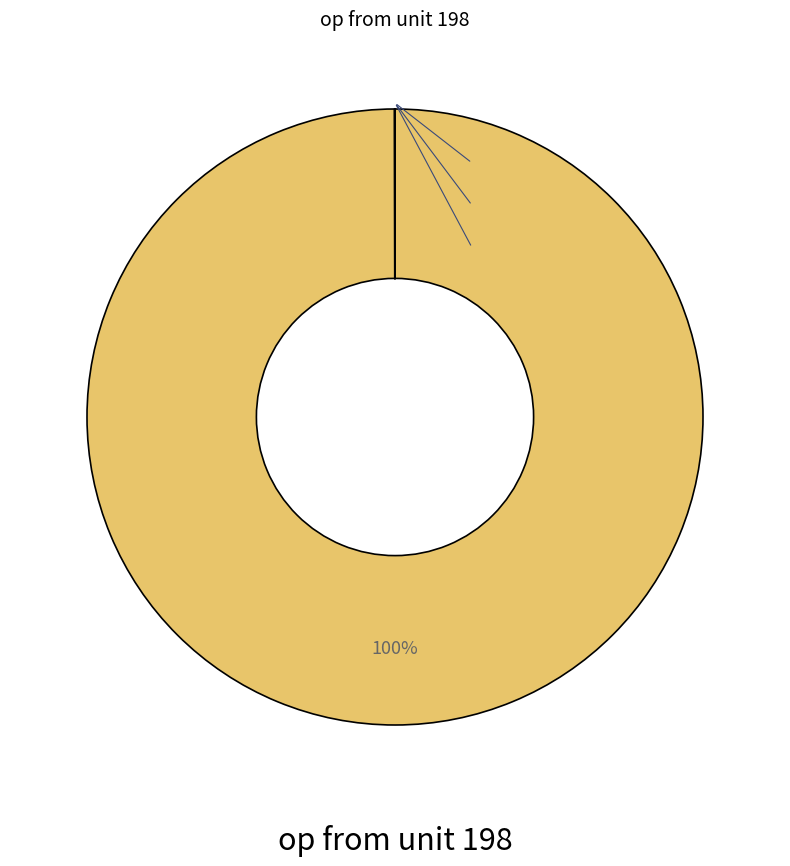

To the nearest percent, what is the difference between the largest and smallest slice percentages?

100%